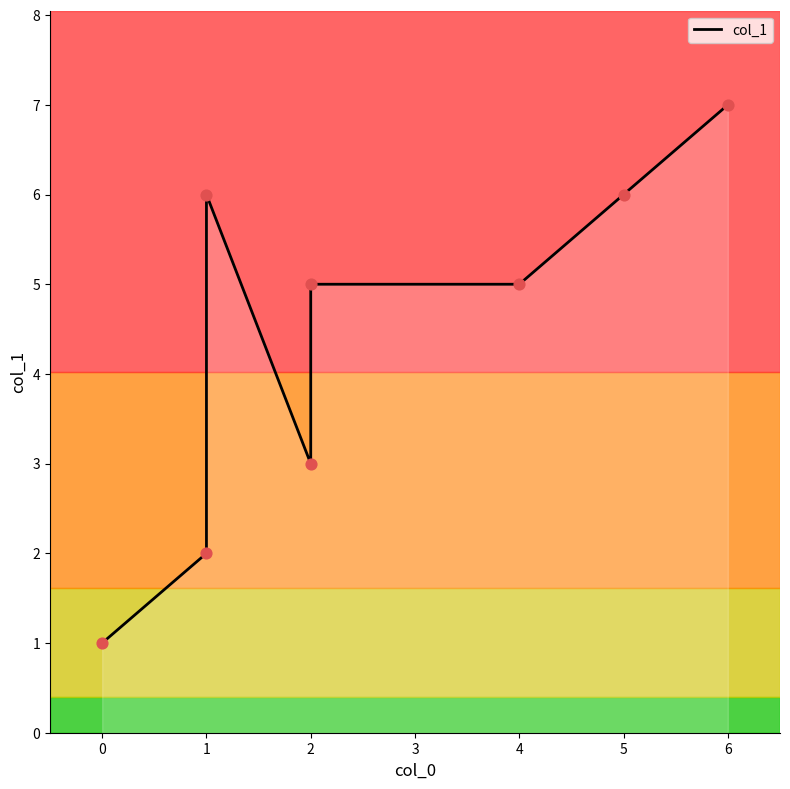

What is the change in value from 1 to 4?

-1